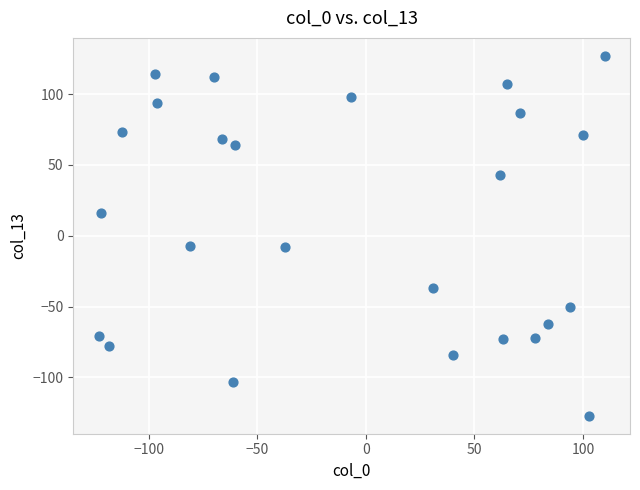

What is the range of Y values (max minus min)?

254